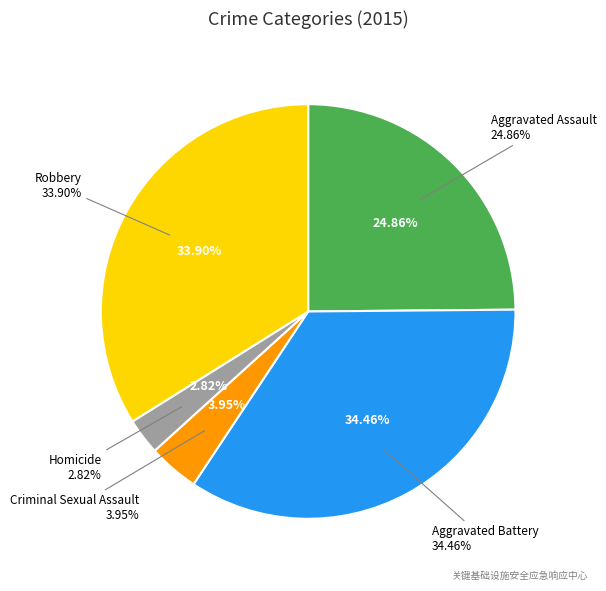

Is there a majority slice in this chart?

No